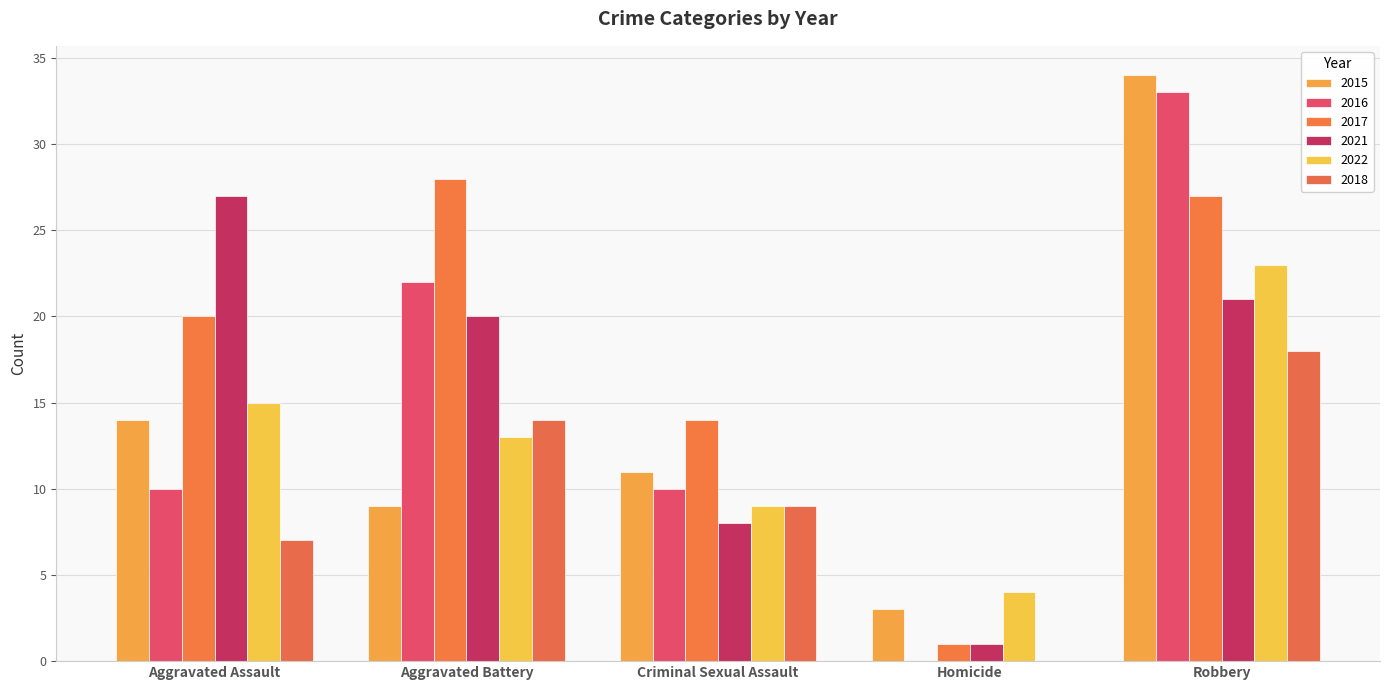

What value does the 2021 series have at Robbery, to the nearest 10?

20